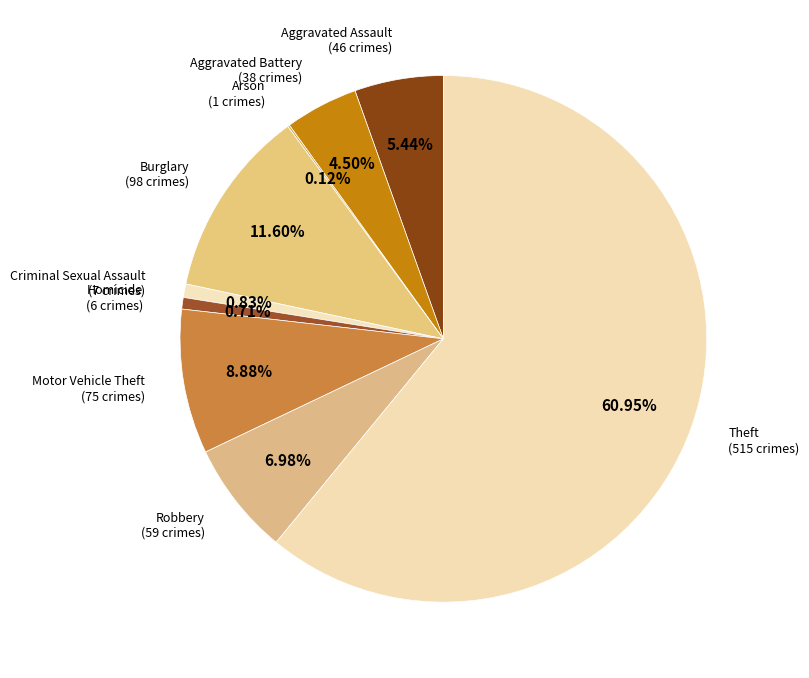

What is the majority slice?

Theft